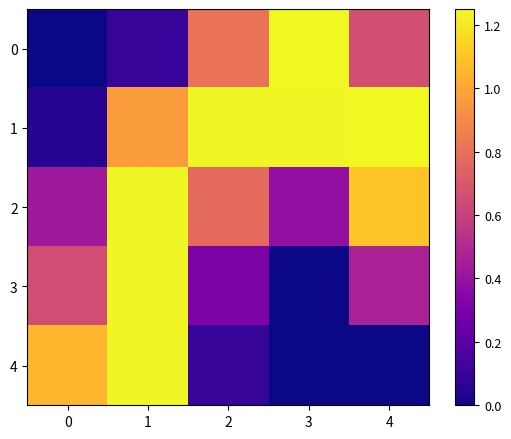

List the series in order of their peak value, highest first.

0, 1, 2, 3, 4